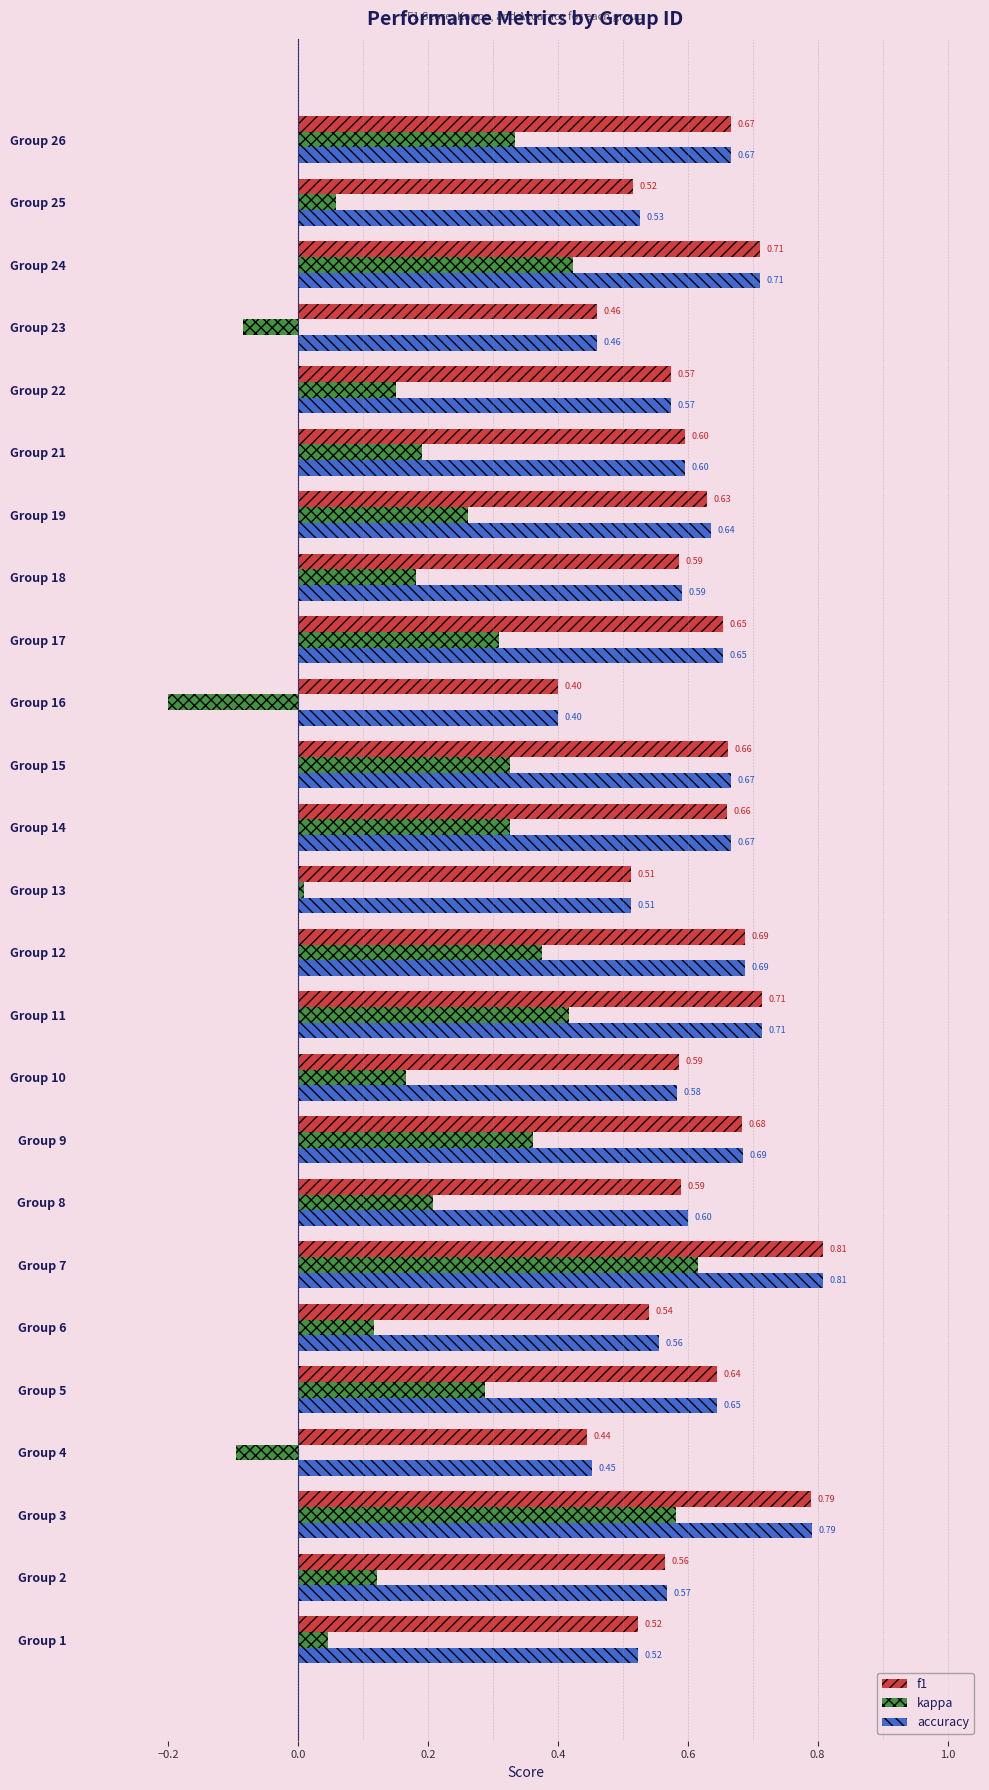

What is the average value of the f1 series?

0.6